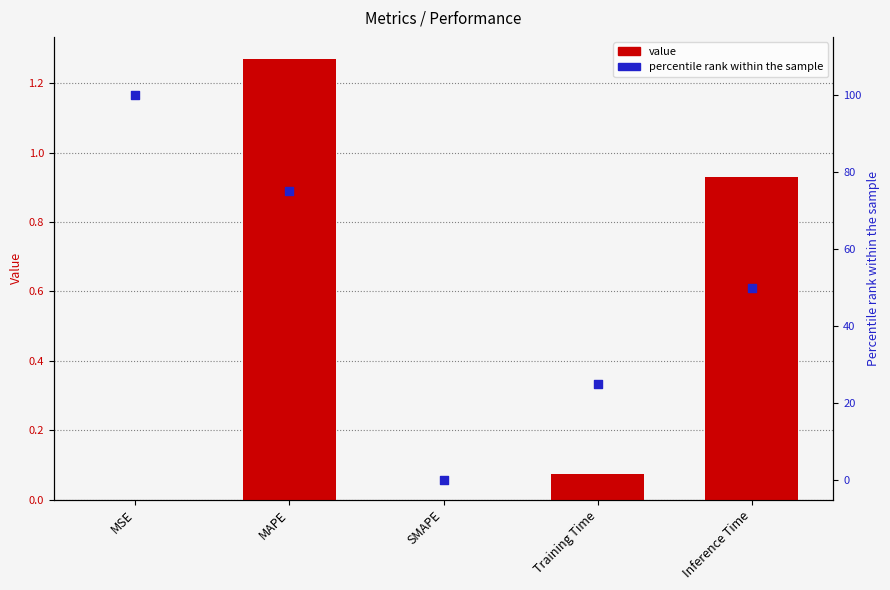

Which series has the widest spread of Y values?

percentile rank within the sample